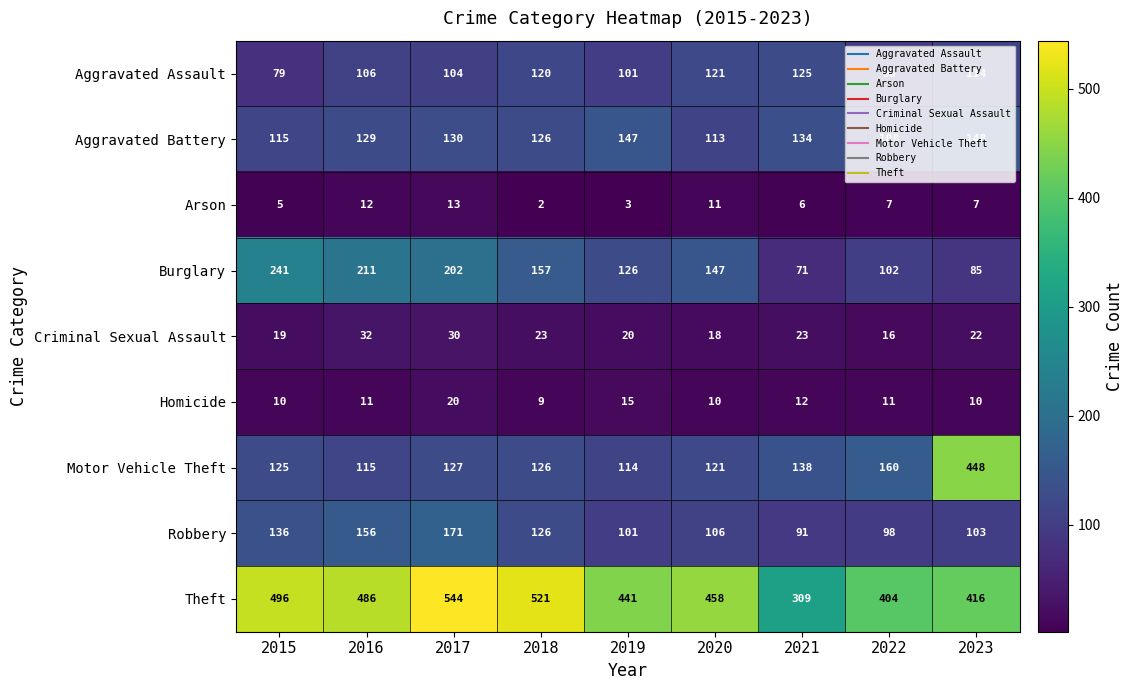

What is the greatest value displayed?

544